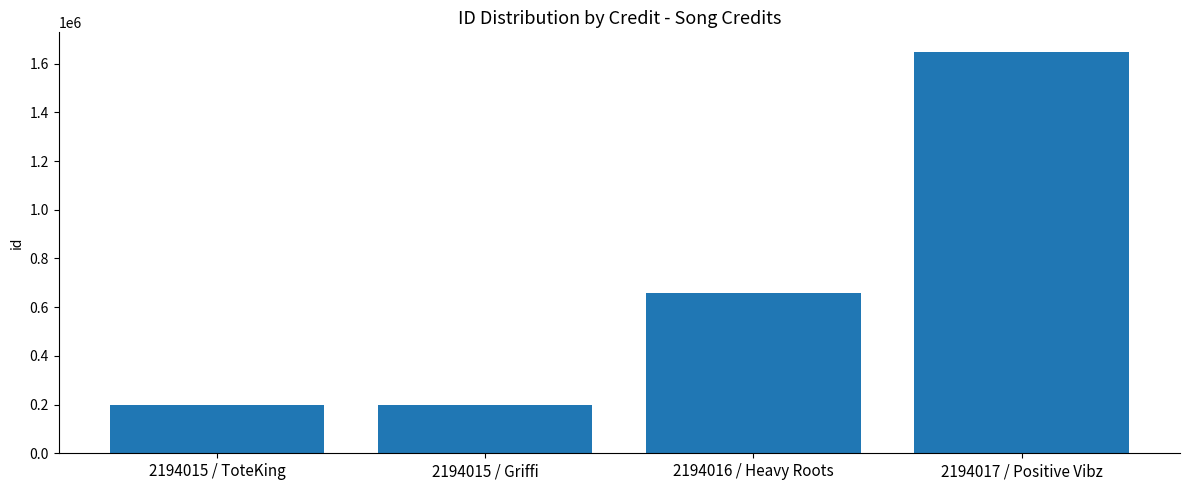

At which label is the value closest to 922622?

2194016 / Heavy Roots